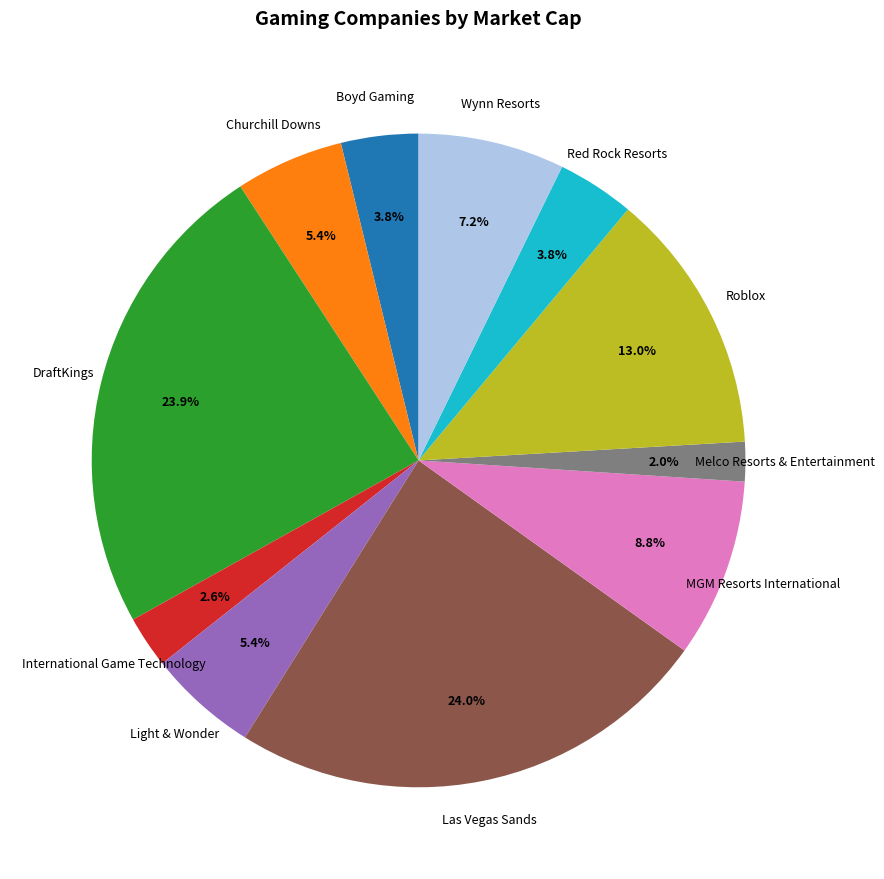

Between Roblox and Melco Resorts & Entertainment, which is larger?

Roblox